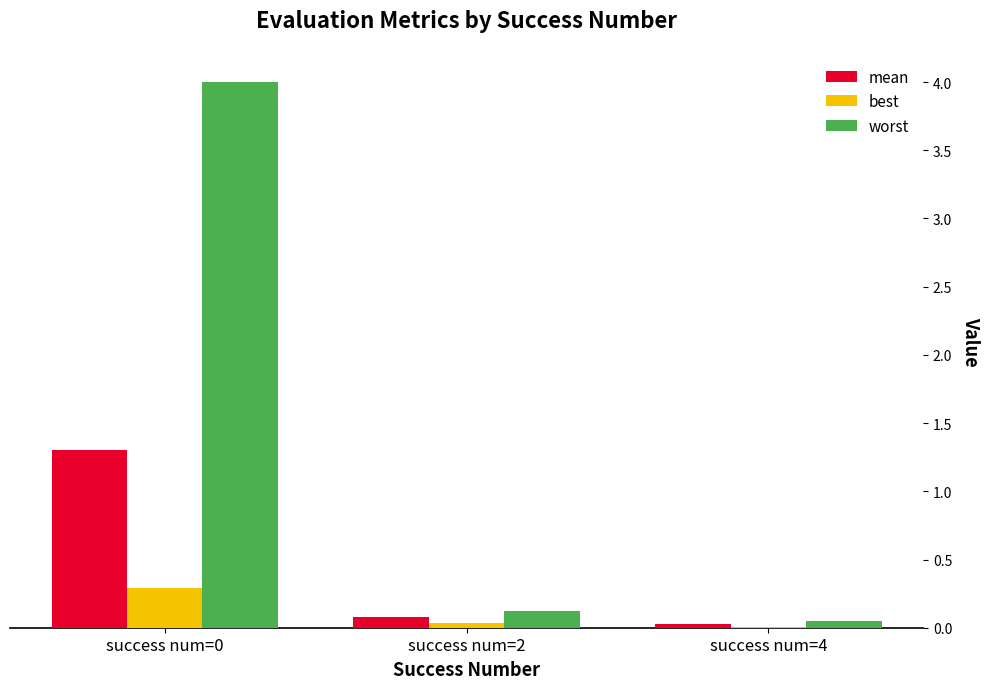

What is the sum of all worst values?

4.2